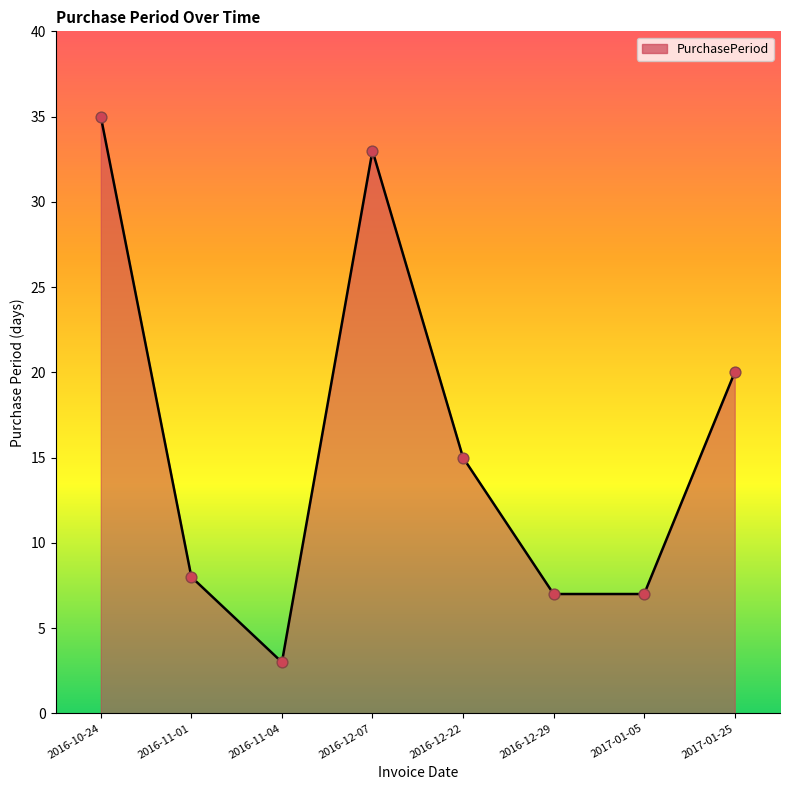

Which has a higher value, 2016-10-24 or 2016-12-22?

2016-10-24